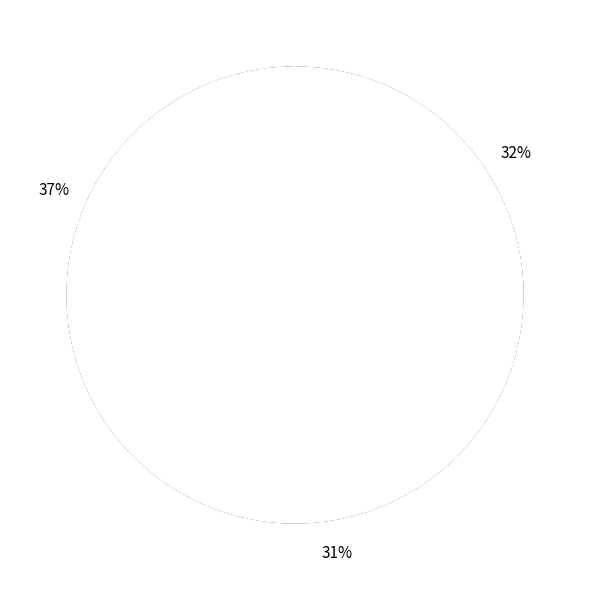

To the nearest percent, what is the average slice percentage?

25%